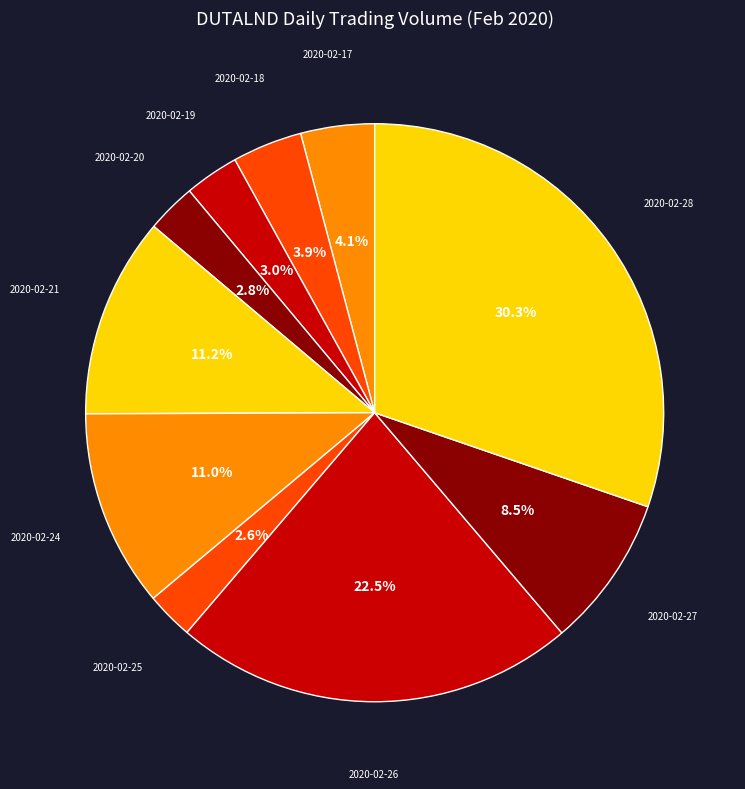

Do 2020-02-19 and 2020-02-18 together represent more than half of the pie?

No